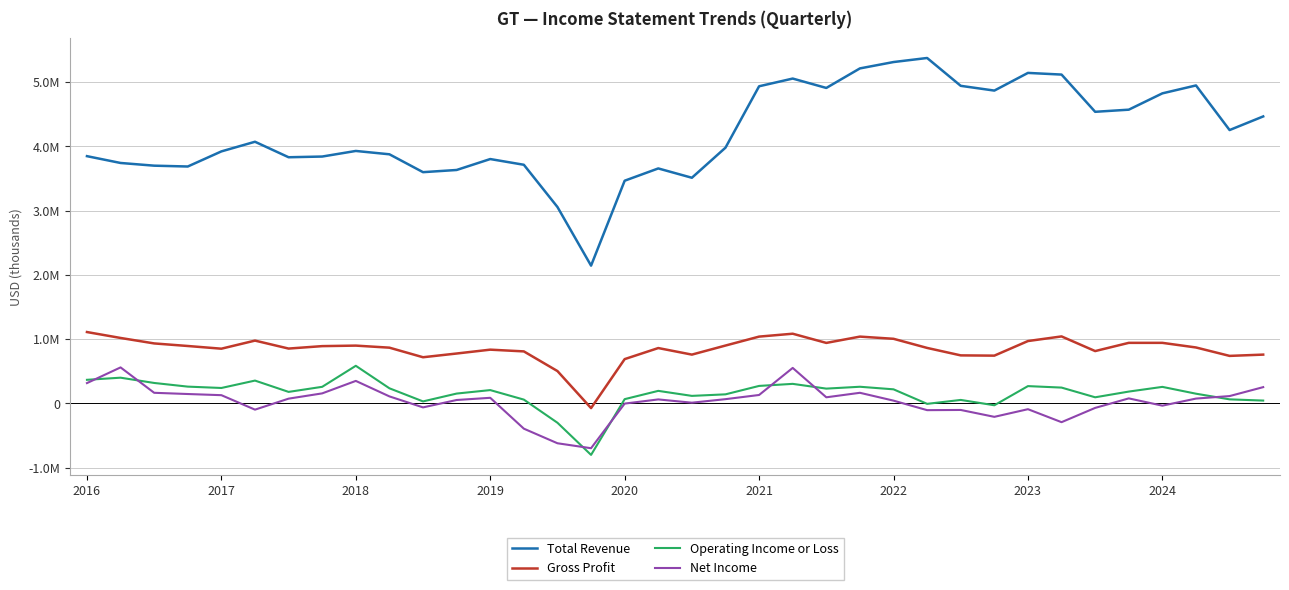

True or false: Net Income and Gross Profit intersect in this chart.

False